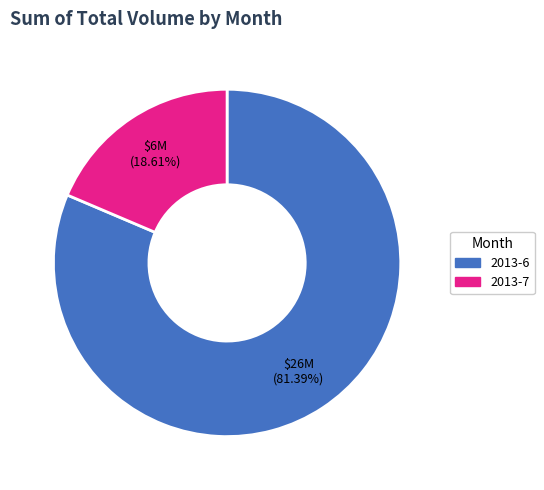

Does any single category account for the majority?

Yes